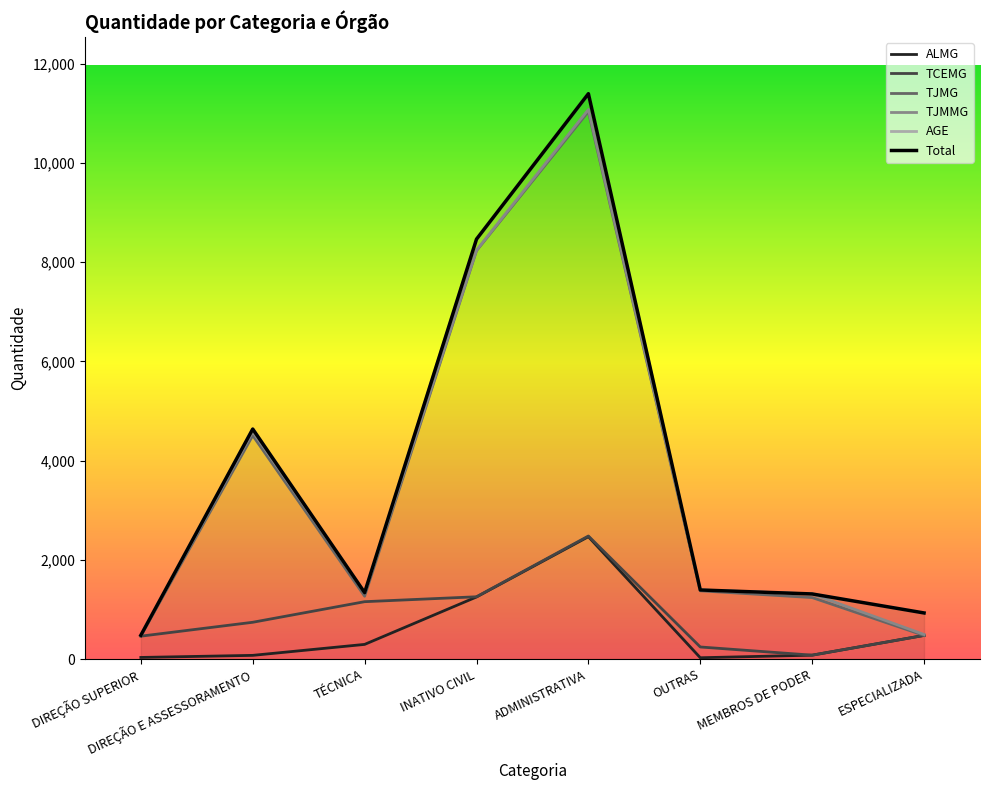

What position from the right is OUTRAS?

3